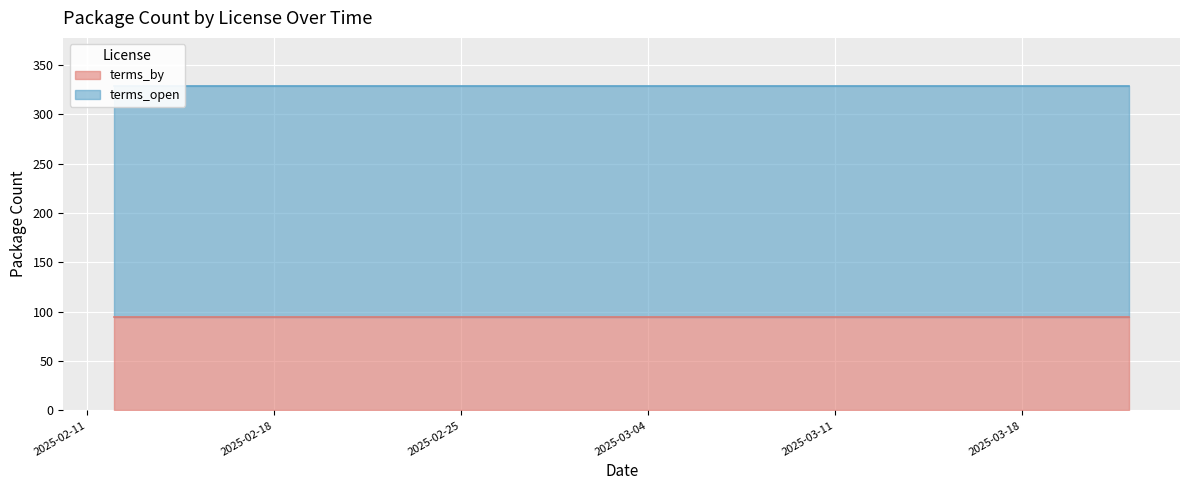

At which label is terms_by closest to 95?

2025-02-12